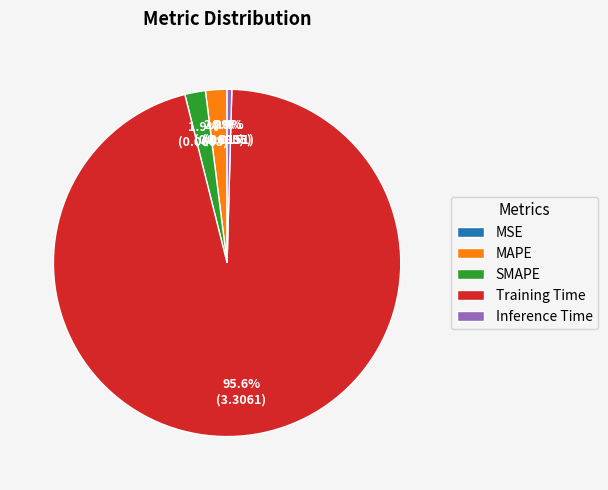

Which category has the biggest portion of the pie?

Training Time